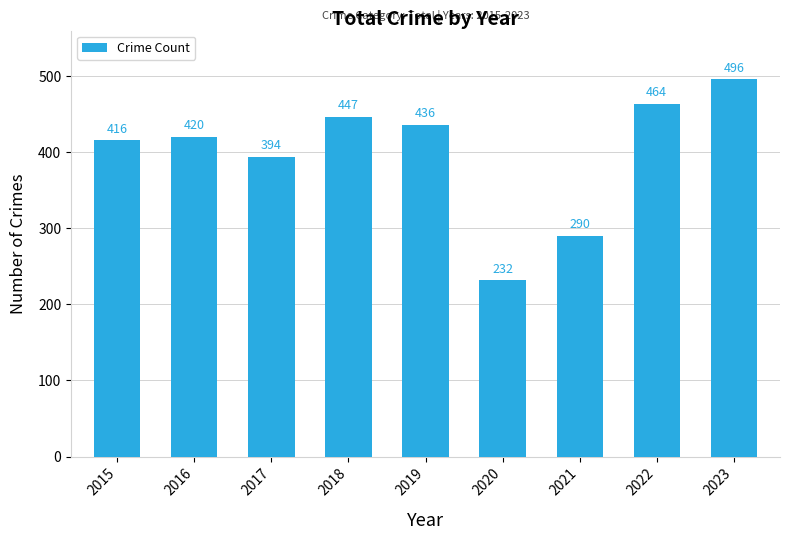

What is the difference between the second highest and minimum values?

232